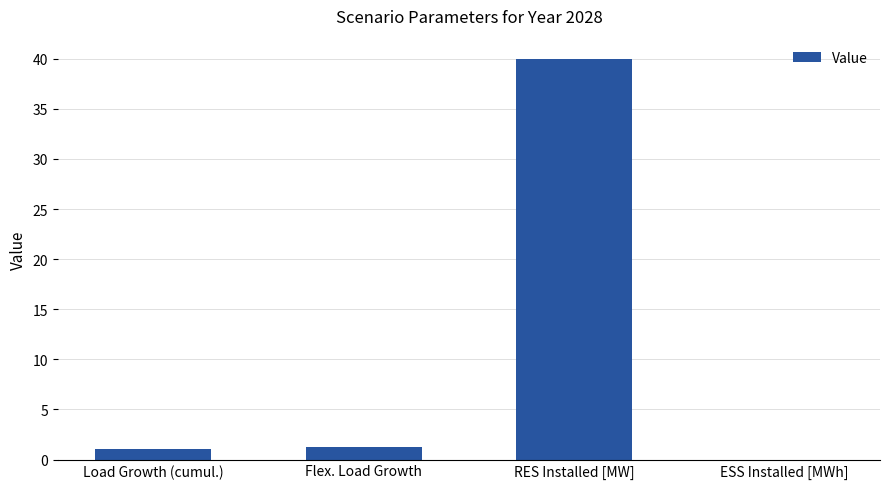

What is the sum of the values at RES Installed [MW] and ESS Installed [MWh]?

40.0